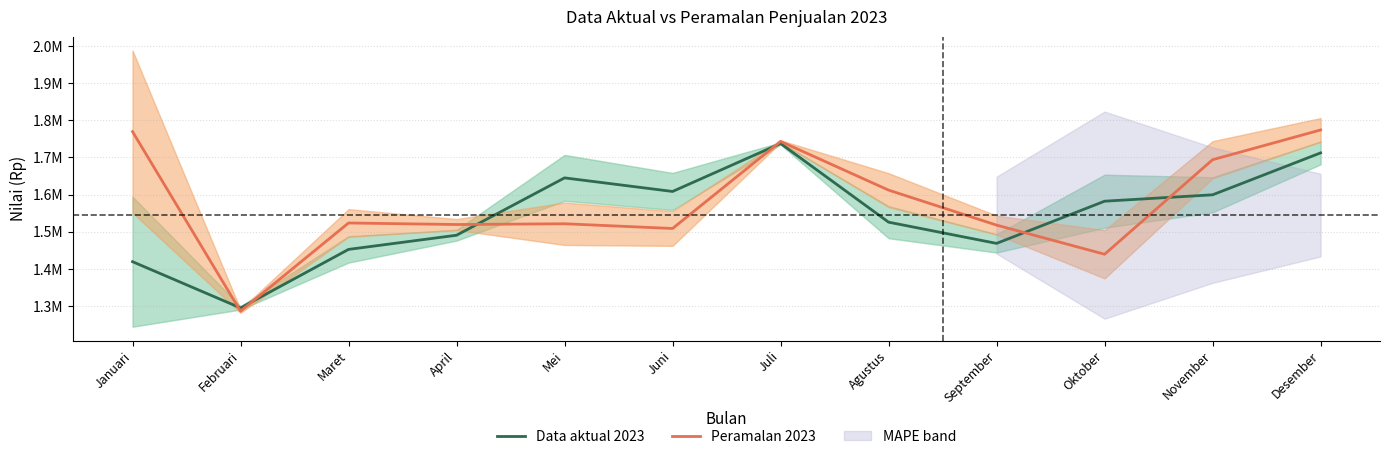

Is it true that Data aktual 2023 equals 1645124.0 at Mei?

True